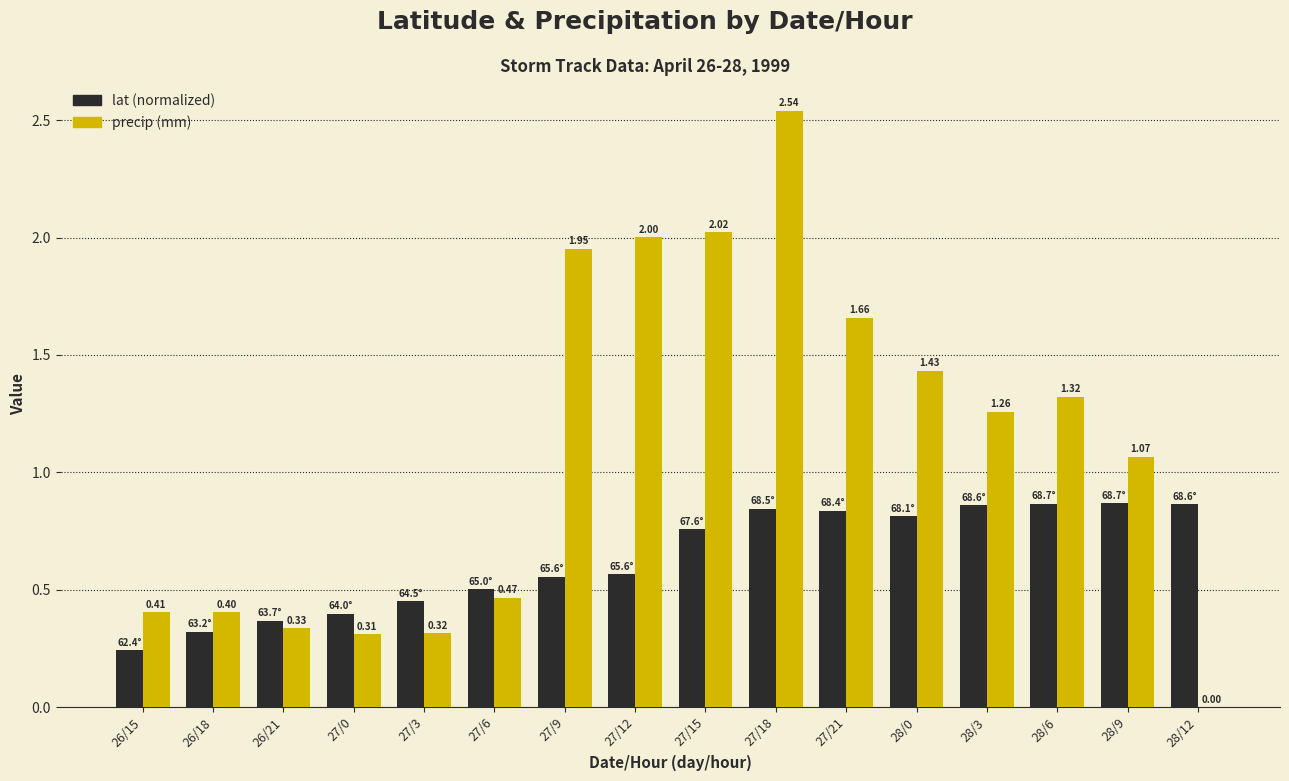

At which category is the sum across all series the highest?

27/18